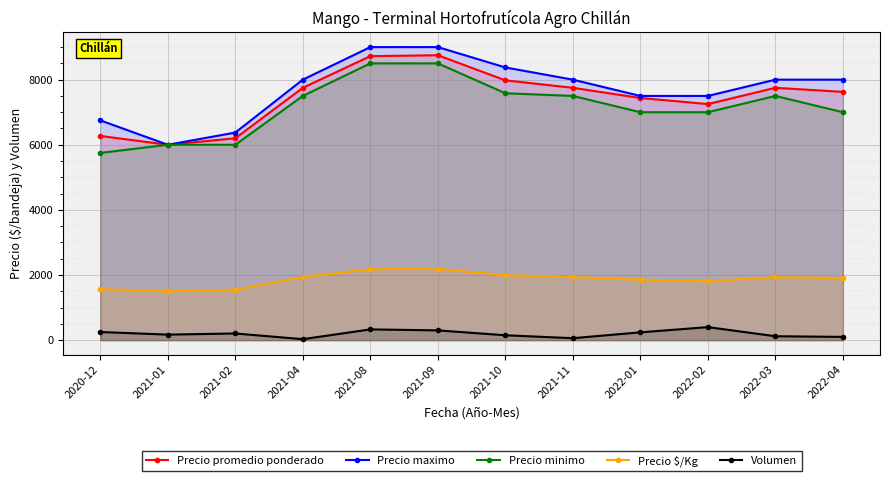

What is the value of the Volumen point at the 2nd from the left?

170